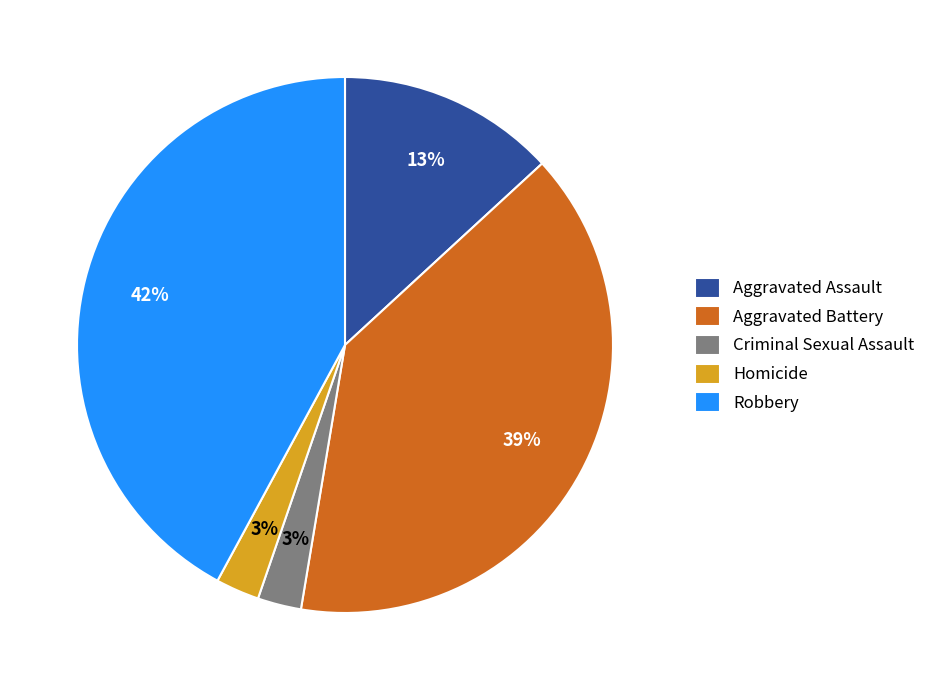

How many segments does this pie chart have?

5